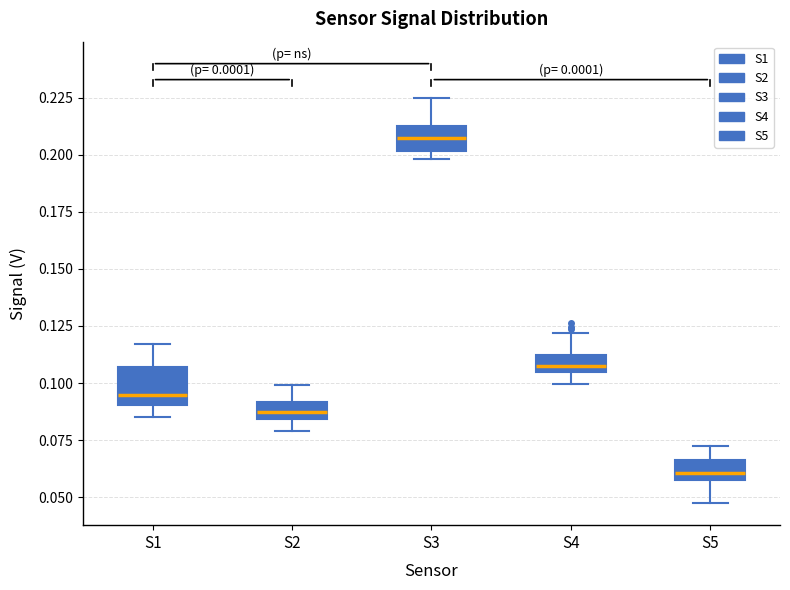

Which box's median line is the lowest?

S5